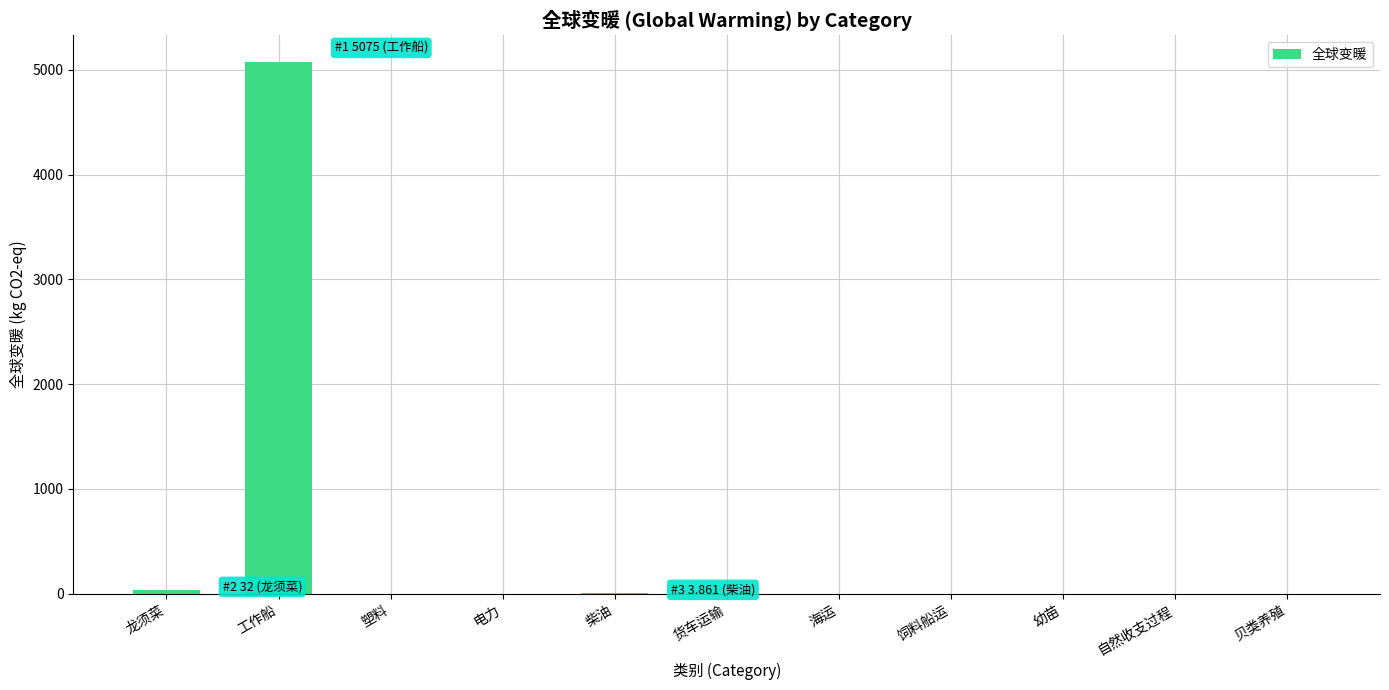

What is the change in value from 幼苗 to 自然收支过程?

-0.1